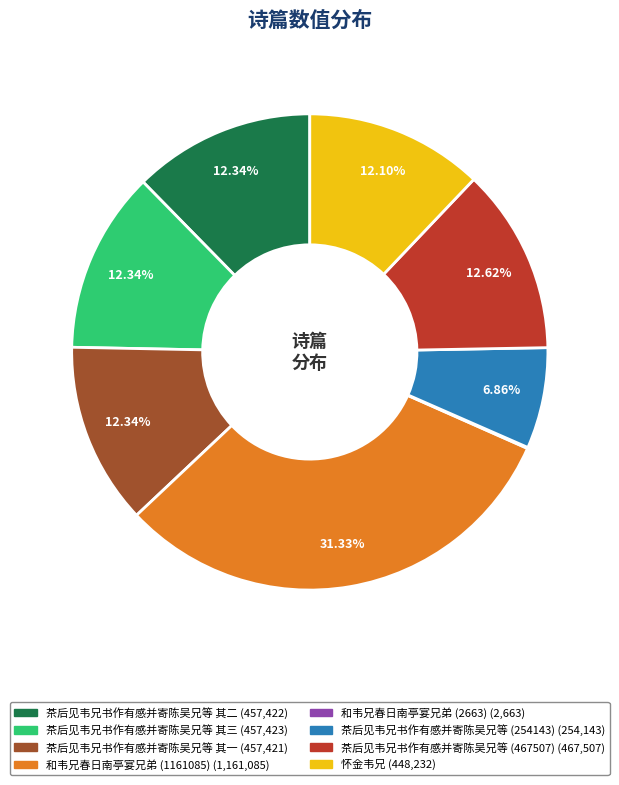

Is it true that 茶后见韦兄书作有感并寄陈吴兄等 (467507) is 13% of the pie?

True